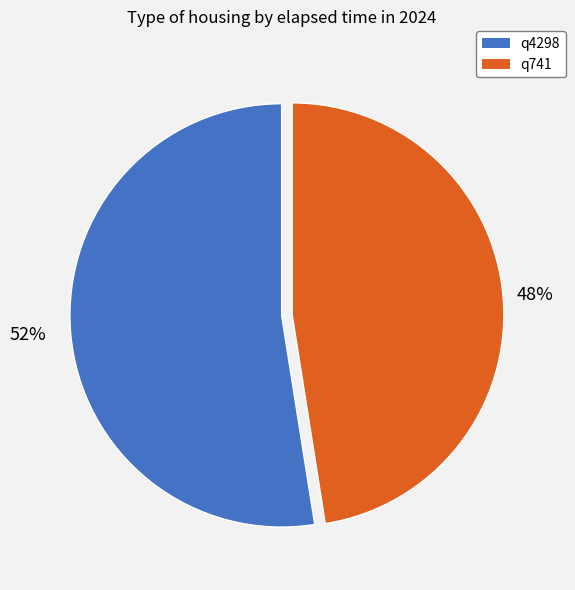

To the nearest percent, what is the combined percentage of q4298 and q741?

100%